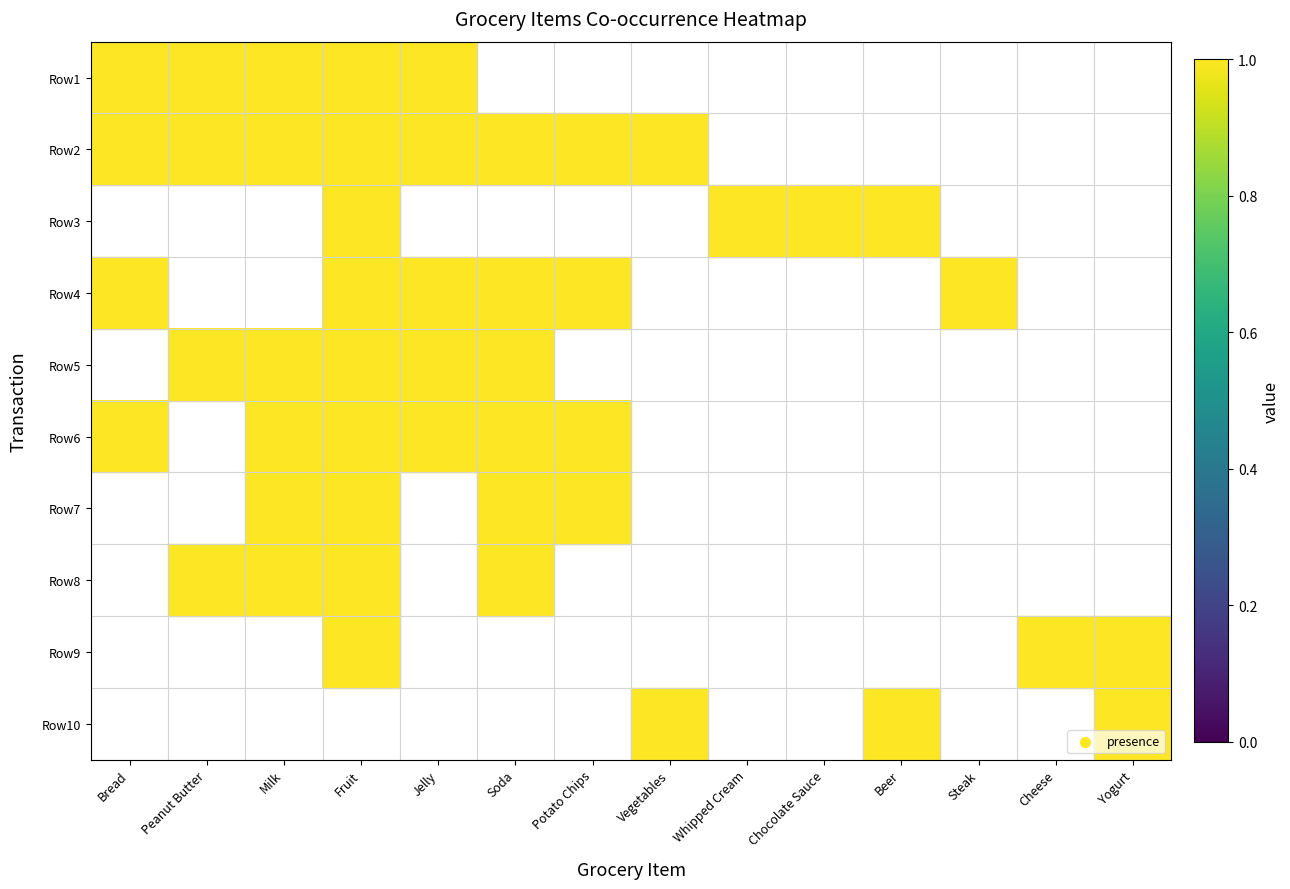

At which category does the chart reach its minimum across all series?

Soda